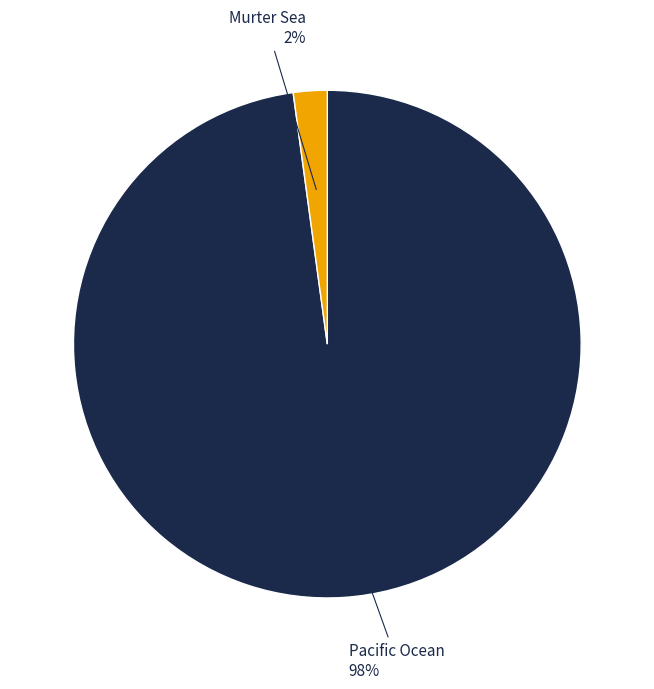

Is there any slice that represents more than half of the pie?

Yes